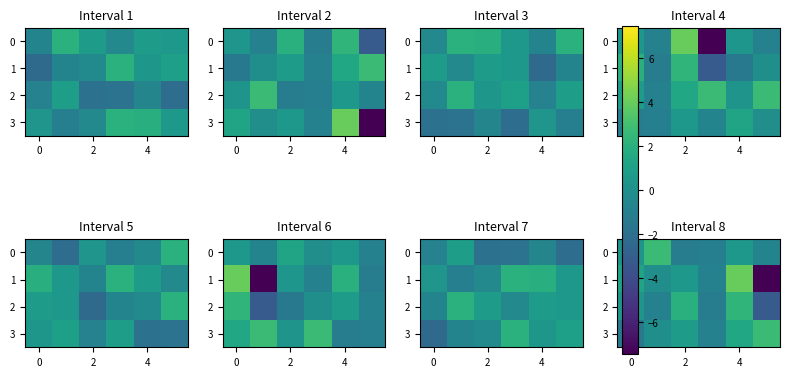

What is the difference between the maximum and minimum values in the 1 series?

11.4